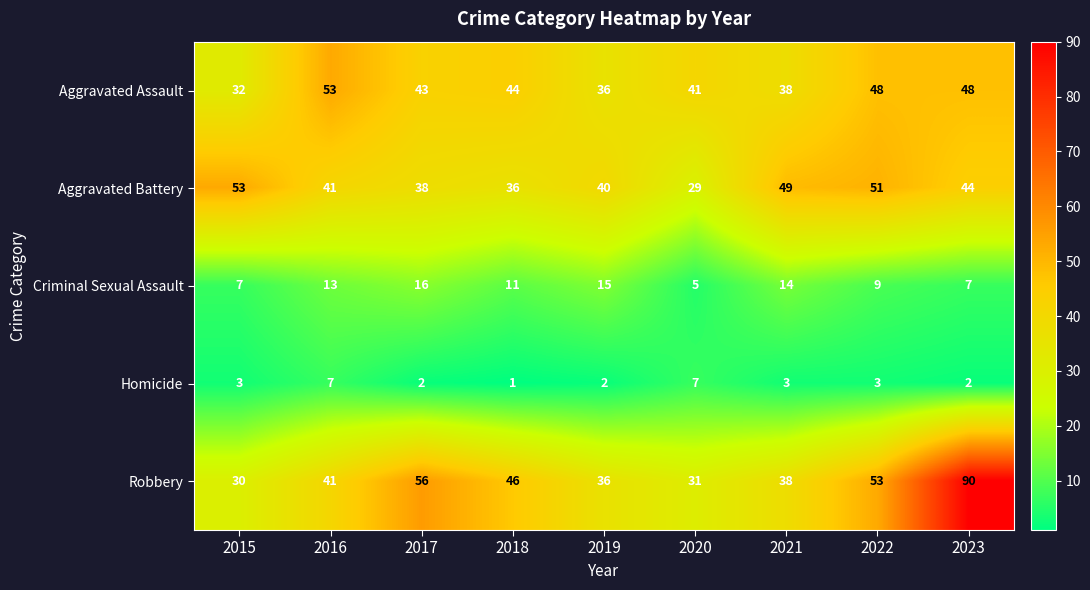

Rank the series at 2023 from highest to lowest value.

Robbery, Aggravated Assault, Aggravated Battery, Criminal Sexual Assault, Homicide